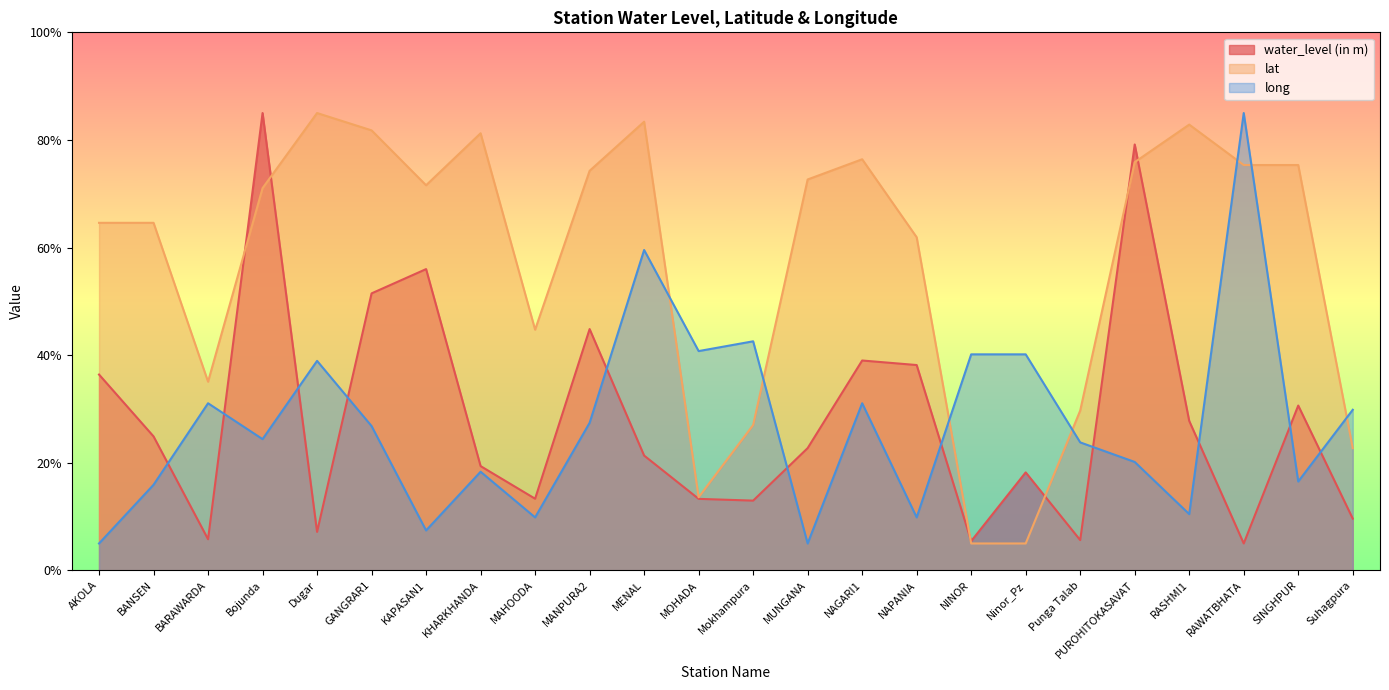

True or false: long and lat intersect in this chart.

True